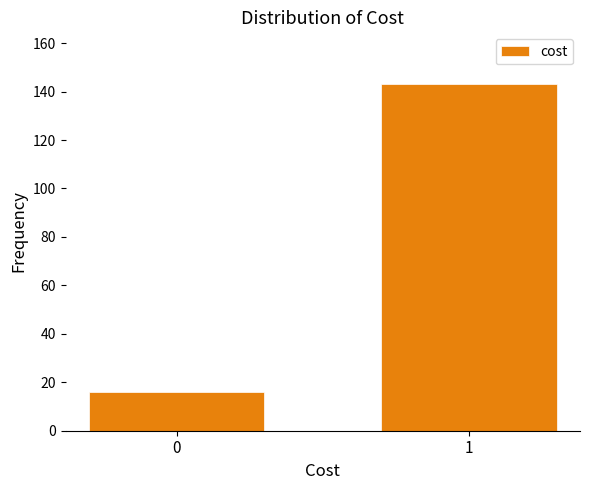

Reading left to right, list all the values displayed in this chart.

0=16	1=143